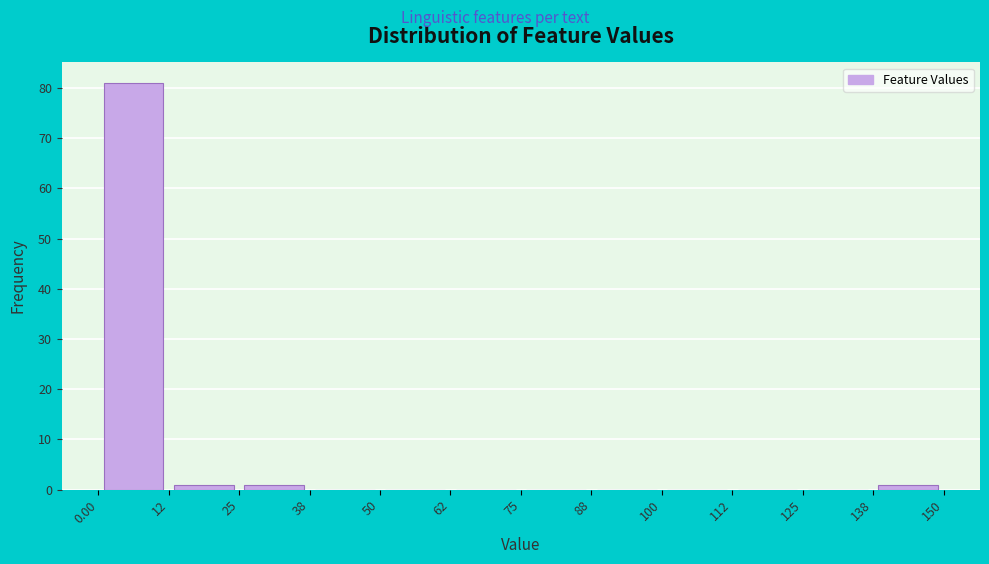

Over which range of the x-axis is the bar tallest?

0.00 to 12